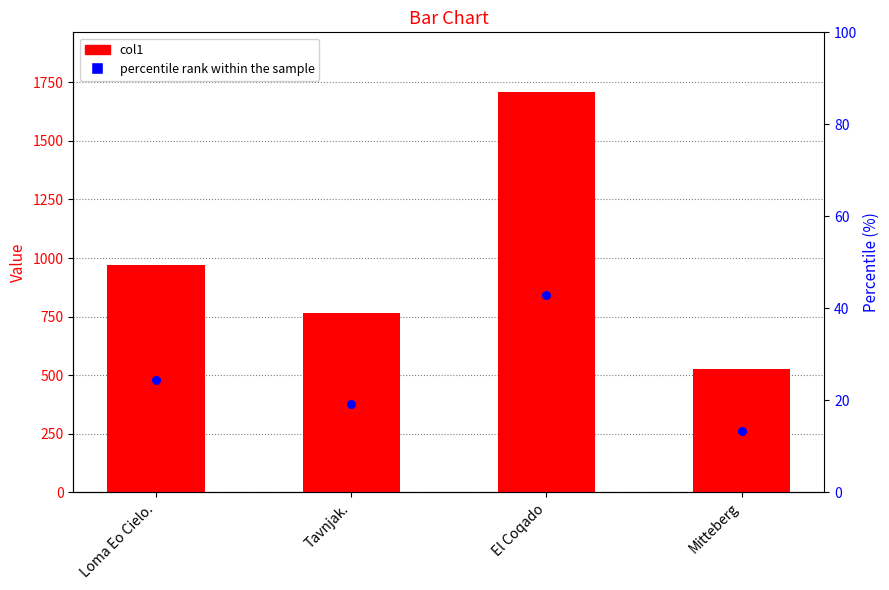

Which series contains the highest Y value?

col1